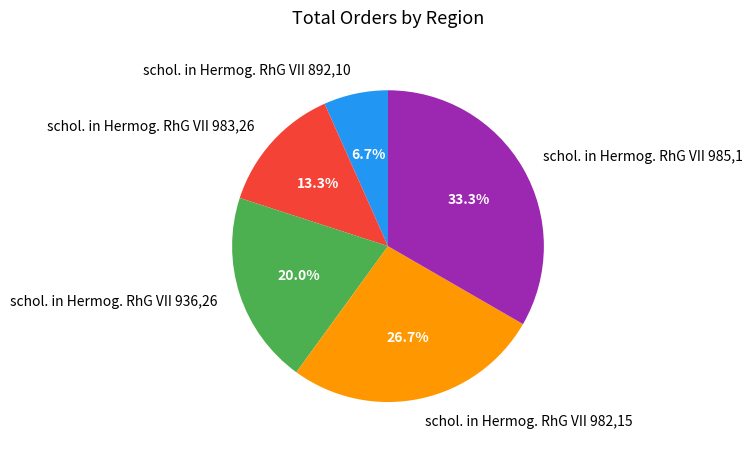

What is the smallest slice in the pie chart?

schol. in Hermog. RhG VII 892,10